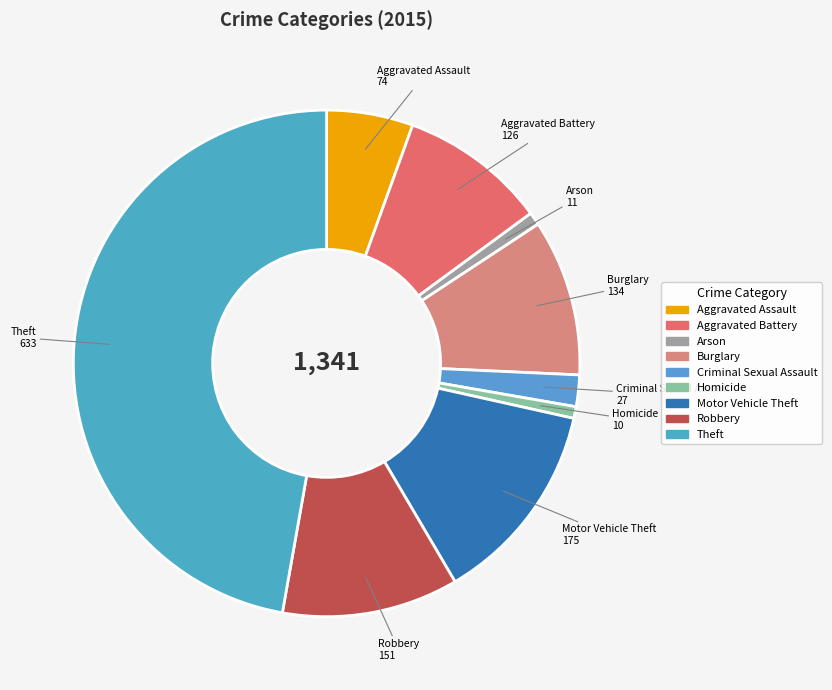

True or false: Theft accounts for 47% of the total.

True